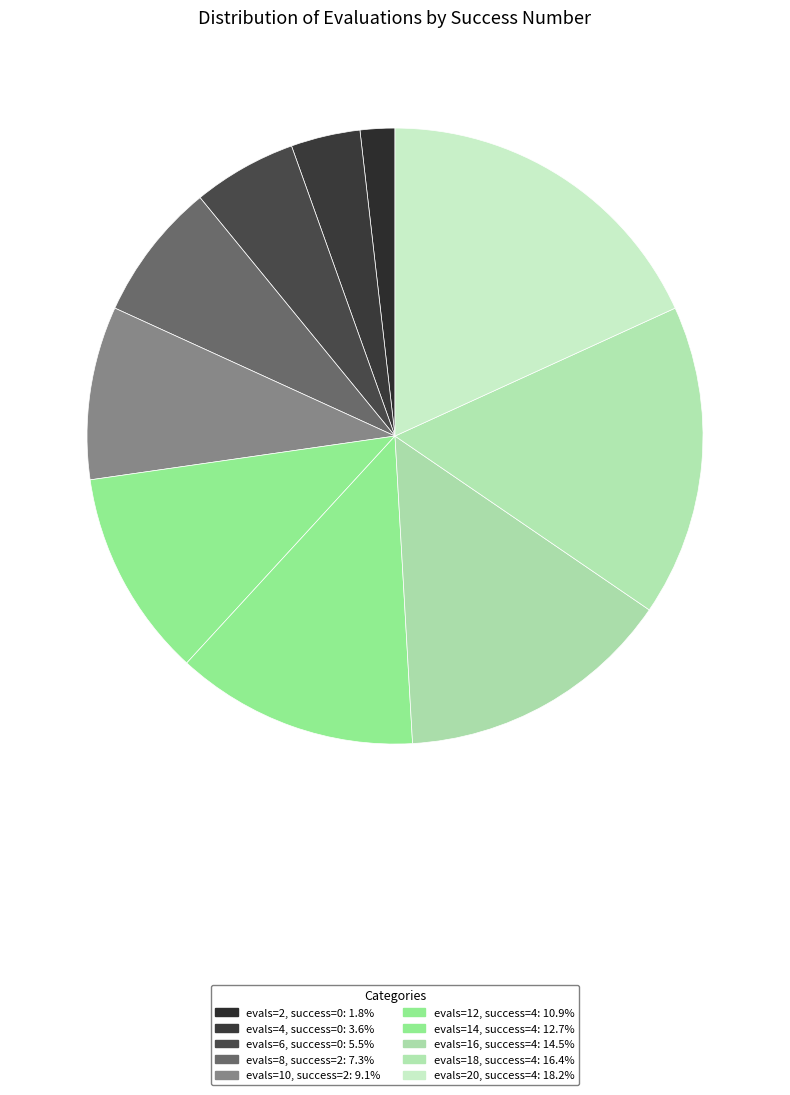

Rank the categories by value from highest to lowest.

4, 4, 4, 4, 4, 2, 2, 0, 0, 0